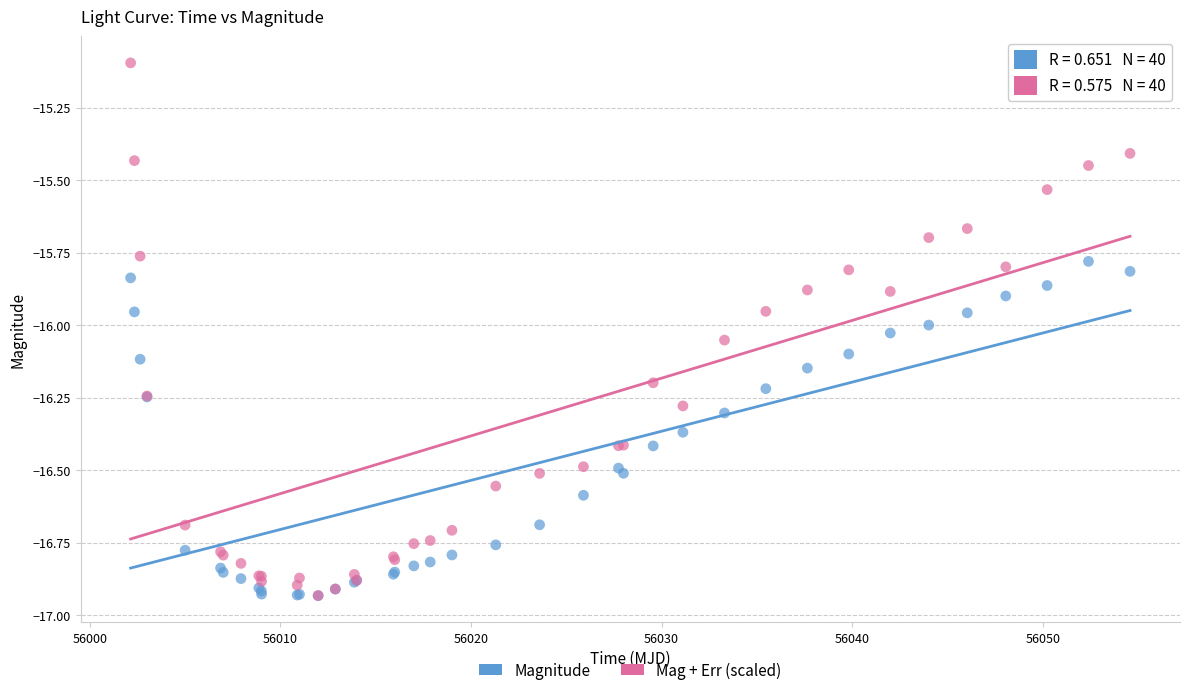

What are all the series names shown in the legend?

Magnitude, Mag + Err (scaled)